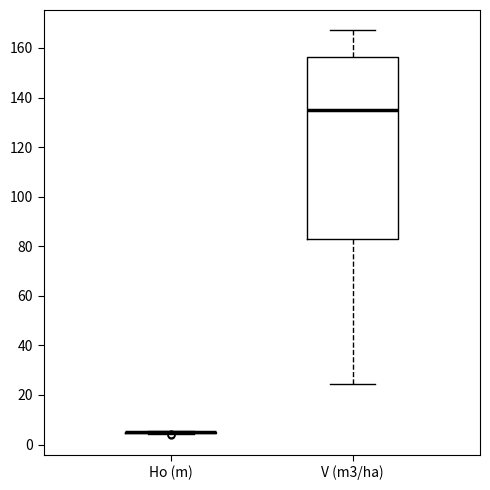

Reading left to right, transcribe this box plot: for each box, give where its median line is, the range the box spans, and where its two whiskers end, as read against the y-axis. The values are not printed on the chart, so give them approximately, as read against the axis.

Ho (m): box collapsed to a line at 6, whiskers 4 to 6
V (m3/ha): median 136, box 82 to 156, whiskers 24 to 168